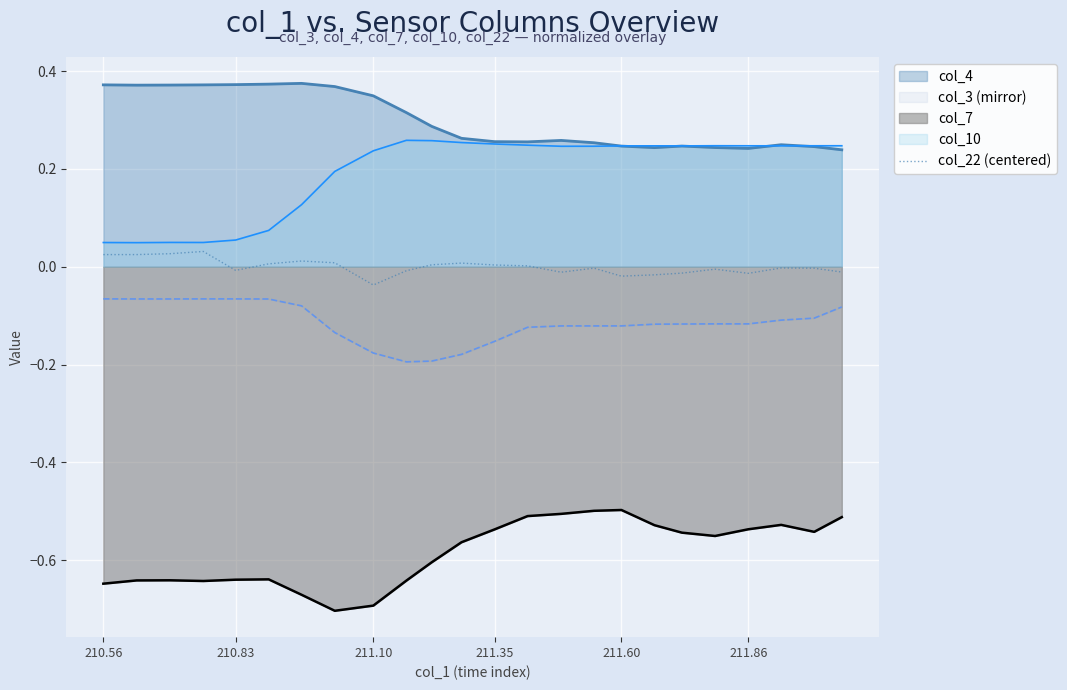

How many interior local peaks (higher than both neighbors) does the data have?

6